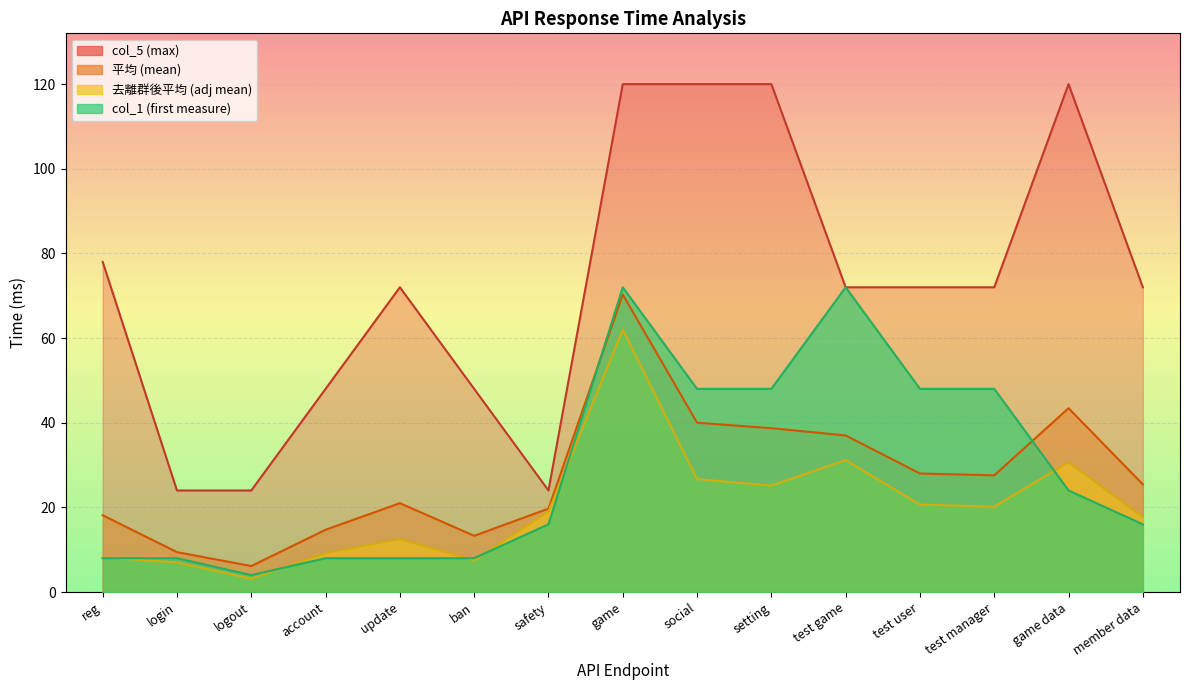

Which label corresponds to the smallest value in the chart?

logout